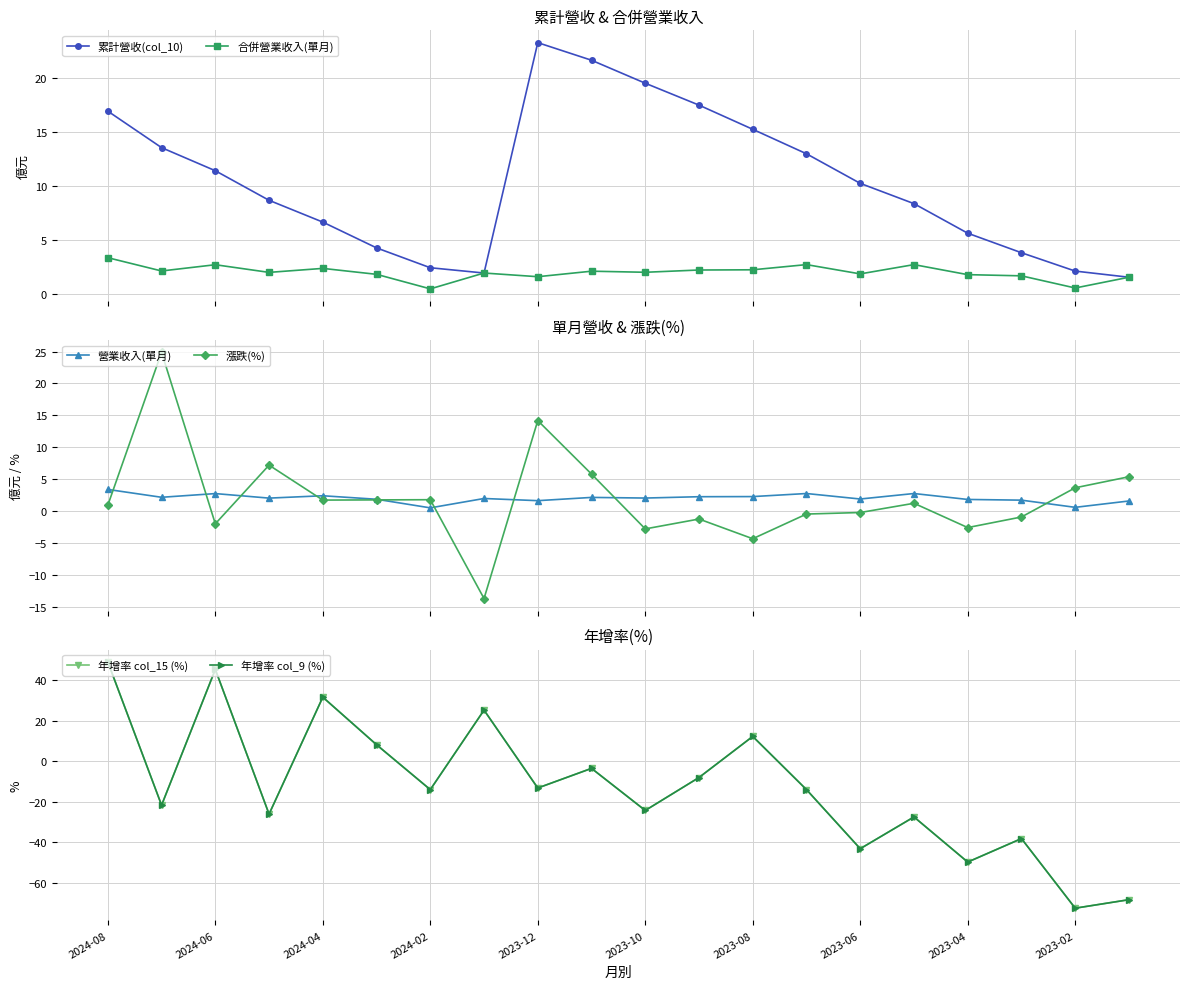

Which series has the widest spread of values?

年增率 col_15 (%)